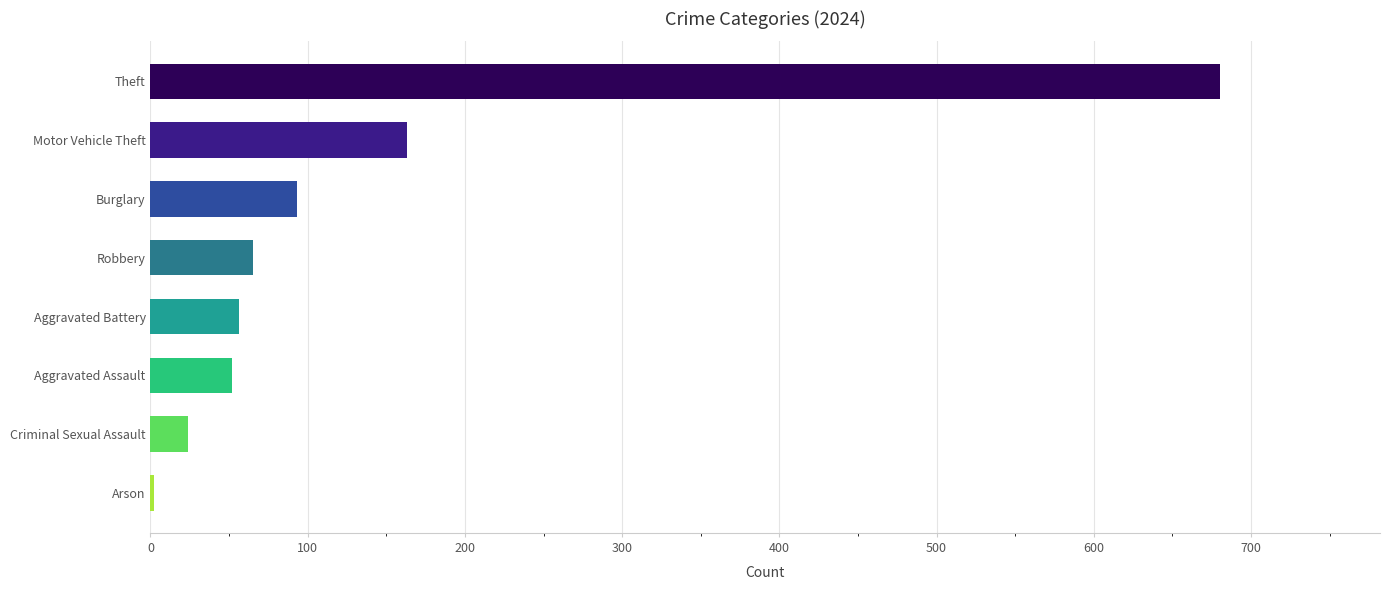

What is the maximum value shown in the chart?

680